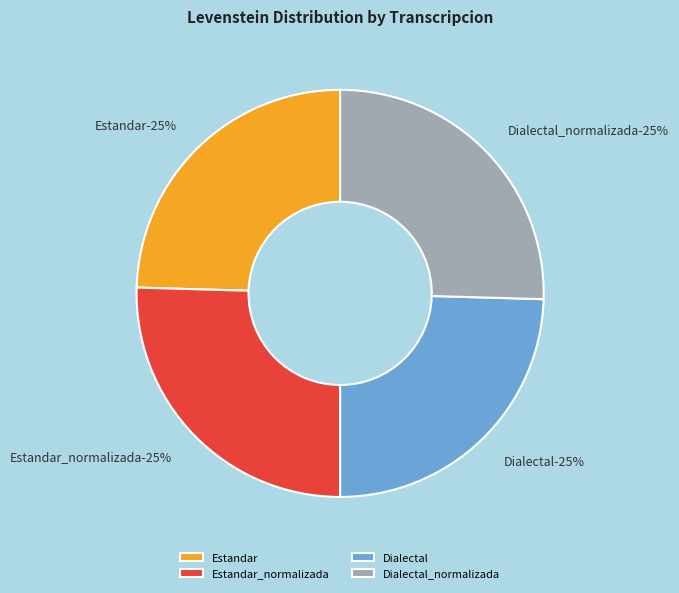

Between Estandar_normalizada and Dialectal, which is larger?

Estandar_normalizada